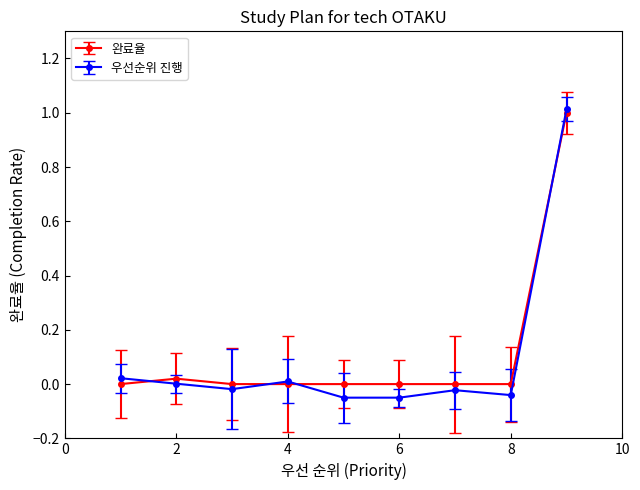

What is the maximum value for 완료율?

1.0